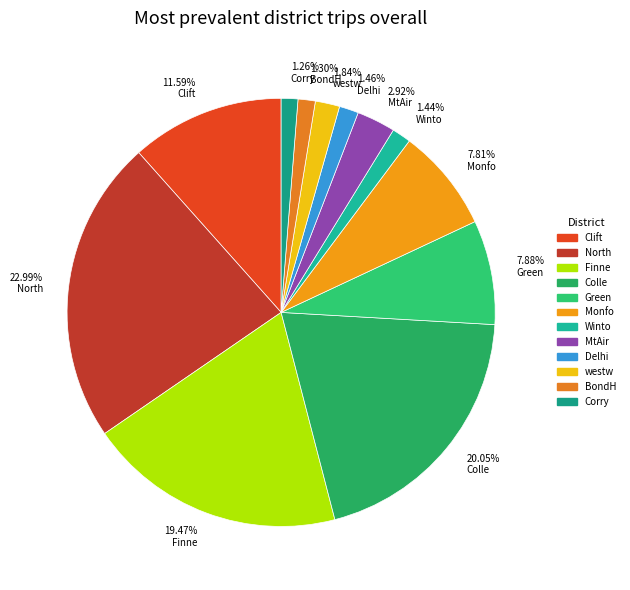

How many segments does this pie chart have?

12